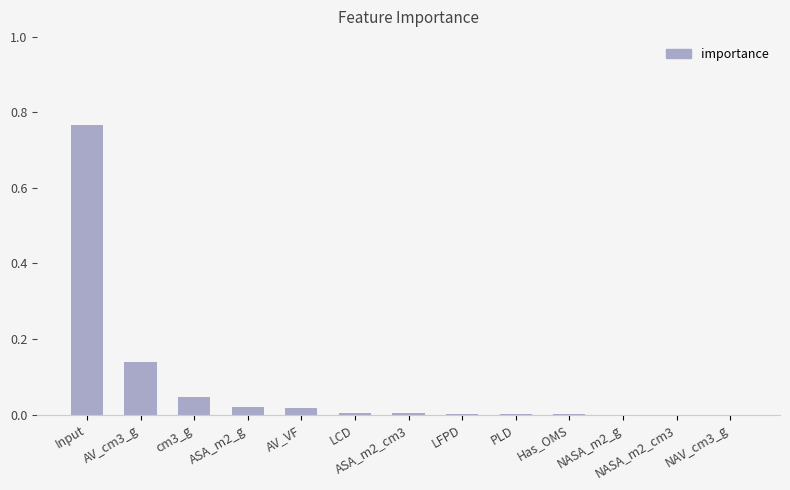

At which category does the chart reach its peak across all series?

Input